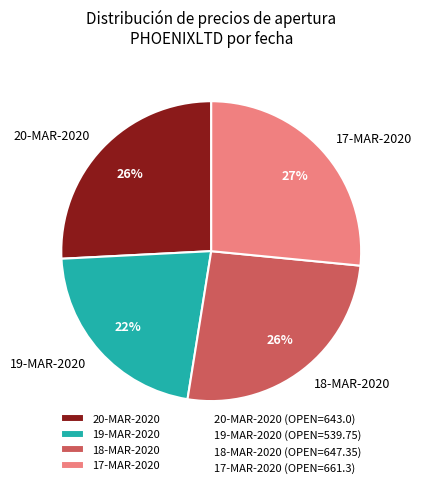

Which has a higher value, 19-MAR-2020 or 18-MAR-2020?

18-MAR-2020